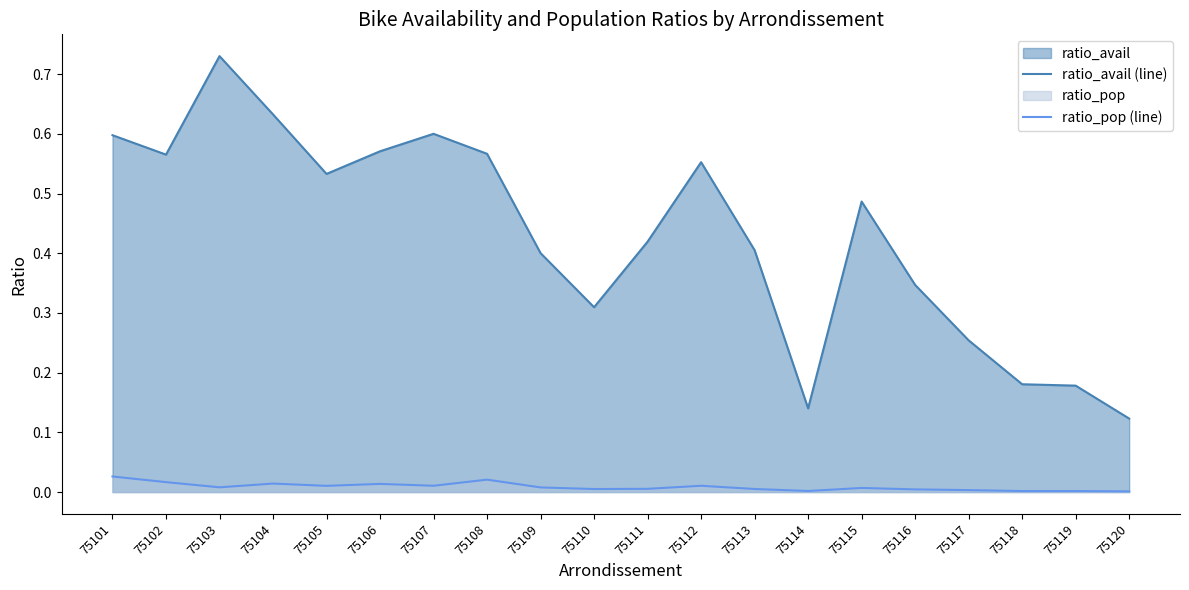

Rank the series by their maximum value, from highest to lowest.

ratio_avail (line), ratio_pop (line)